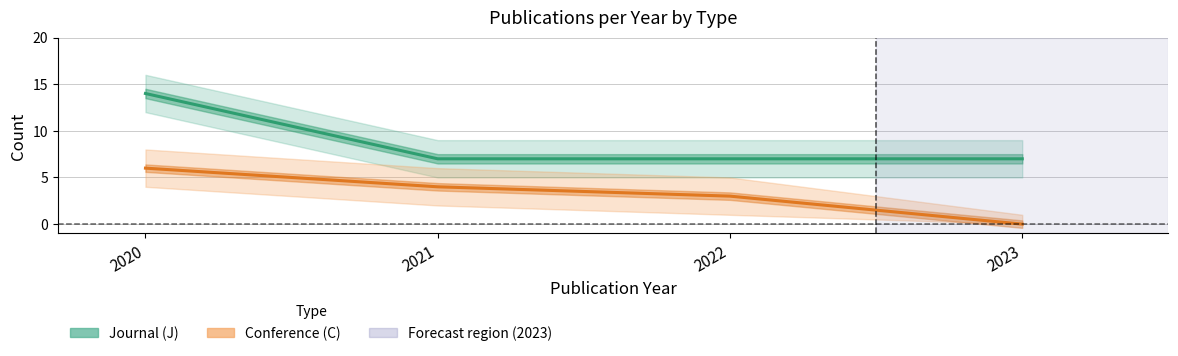

Which series has the largest range (max minus min)?

Journal (J)